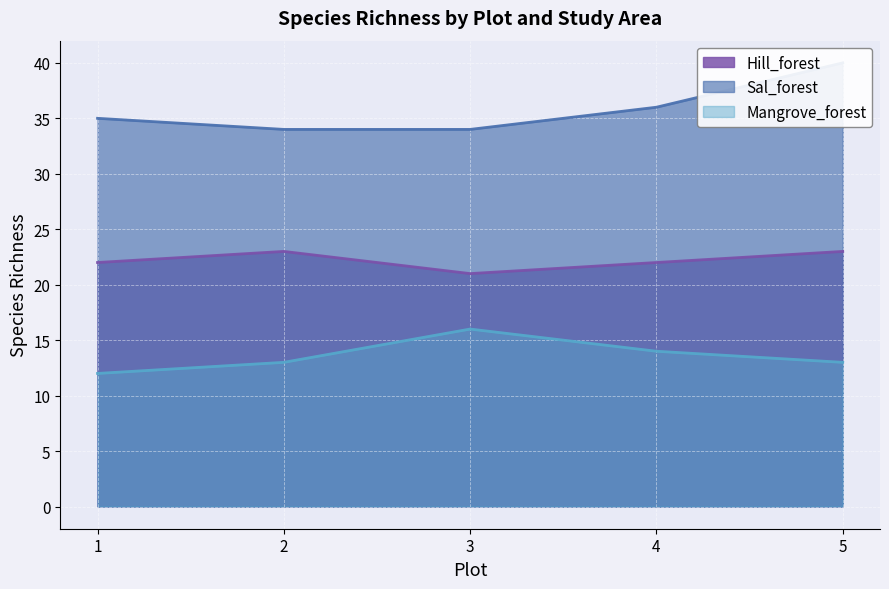

What is the average value of the Hill_forest series?

22